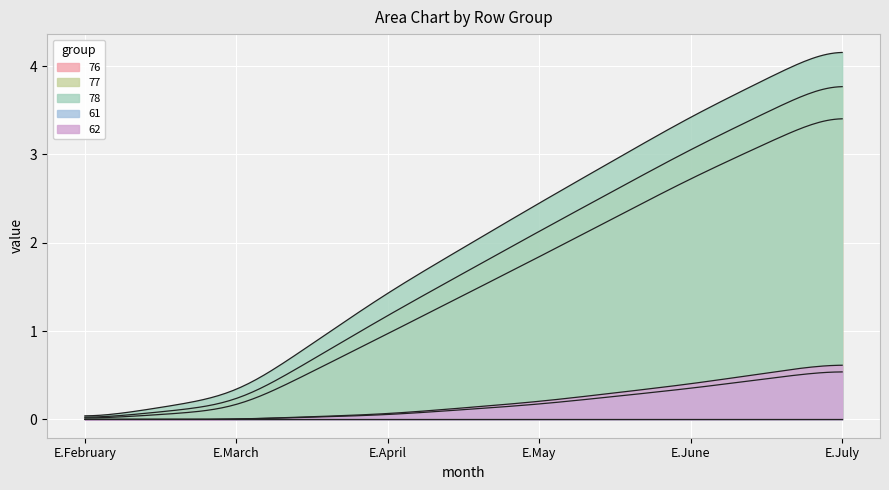

True or false: E.May and E.July cross at least once.

False